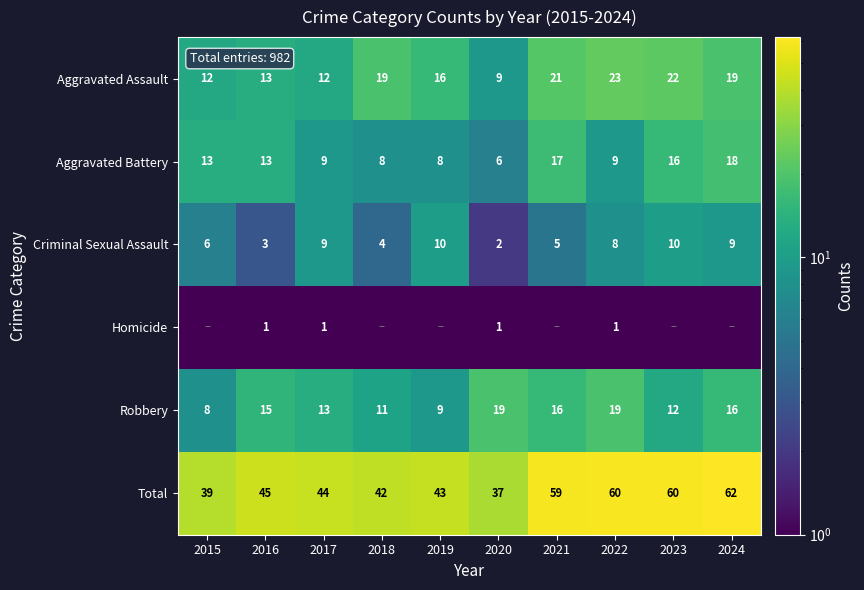

What is the spread (max minus min) of values at 2020?

36.0